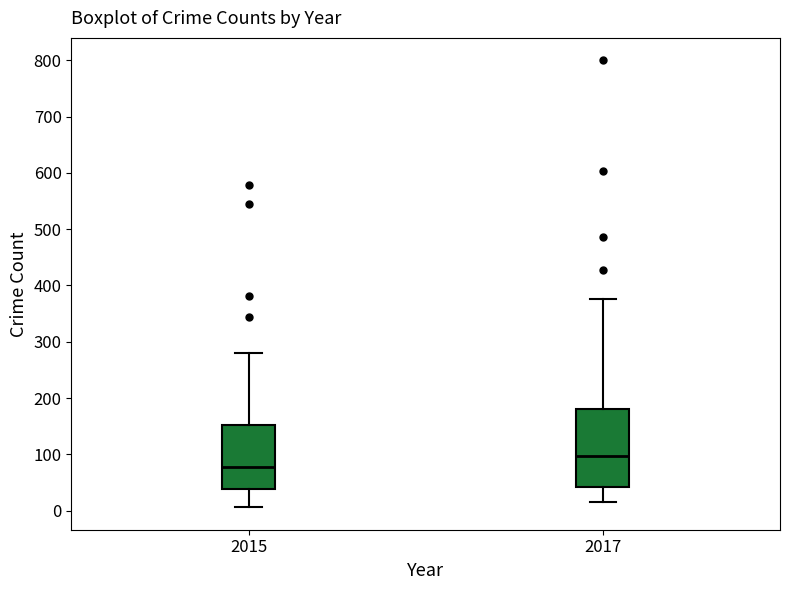

Reading left to right, read every box against the y-axis: the position of its median line, the range the box covers, and the ends of its whiskers. The values are not printed on the chart, so give them approximately, as read against the axis.

2015: median 80, box 40 to 150, whiskers 10 to 280
2017: median 100, box 40 to 180, whiskers 20 to 380